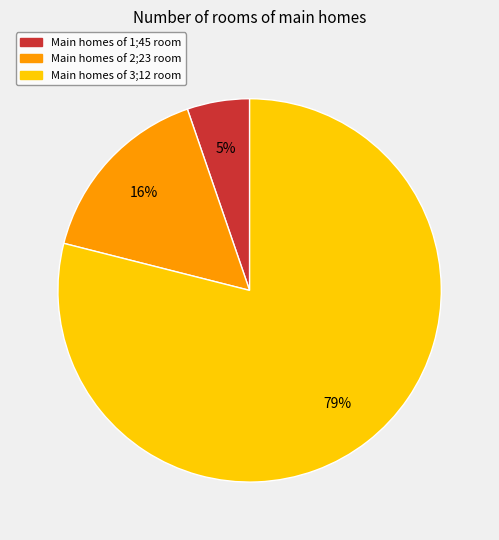

How many slices are in this pie chart?

3